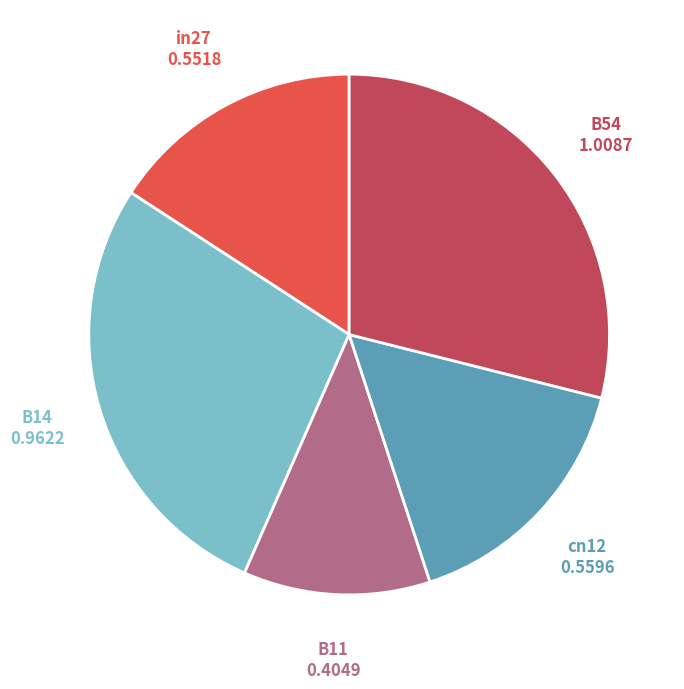

Does any single category account for the majority?

No